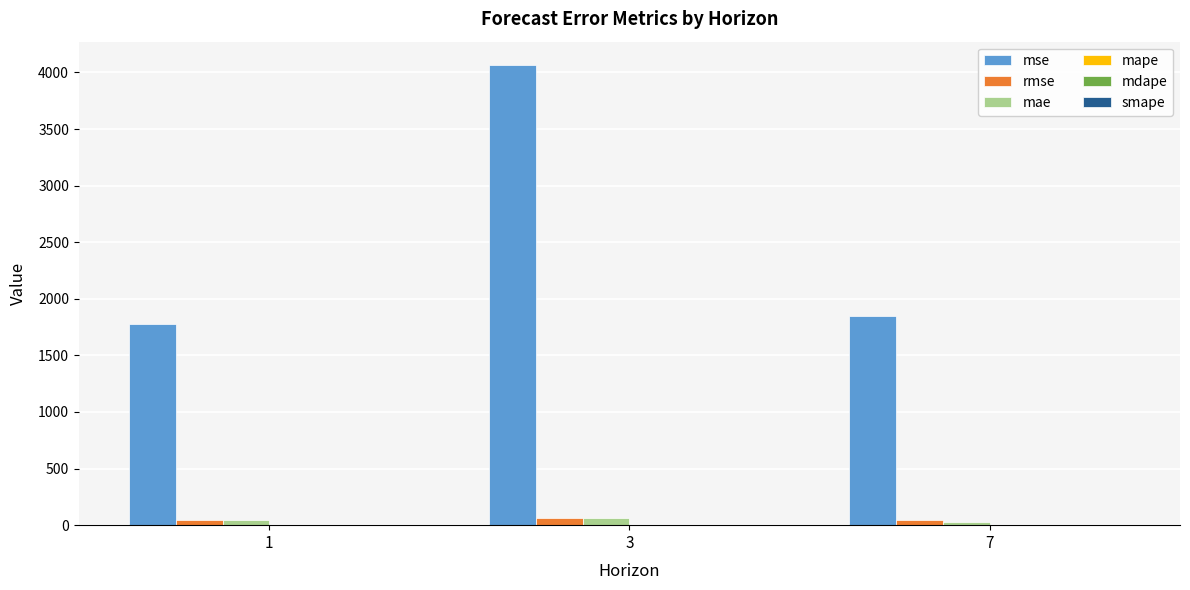

What is the greatest value displayed?

4068.7